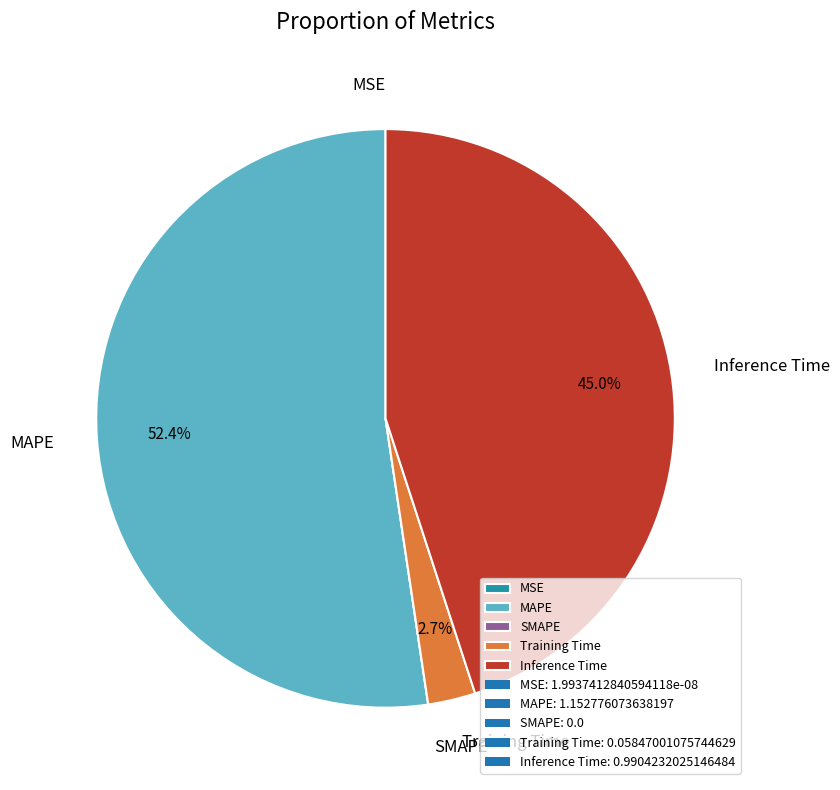

What percentage is the MAPE slice, to the nearest percent?

52%